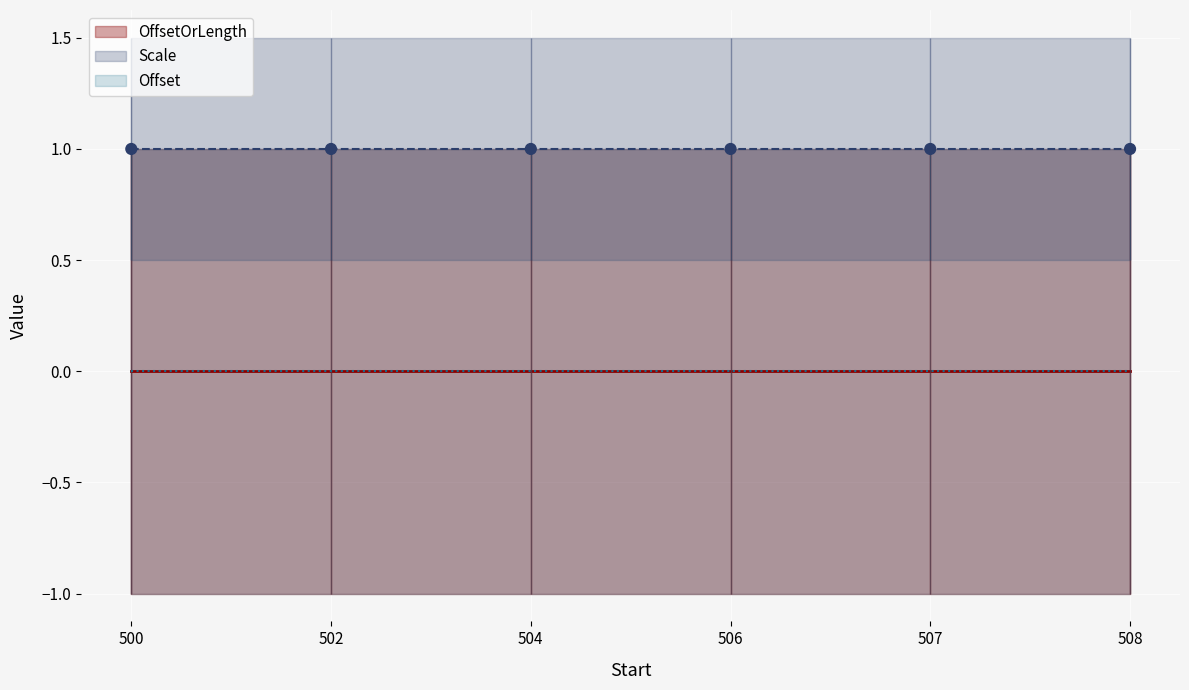

Which series reaches the maximum Y coordinate?

Scale